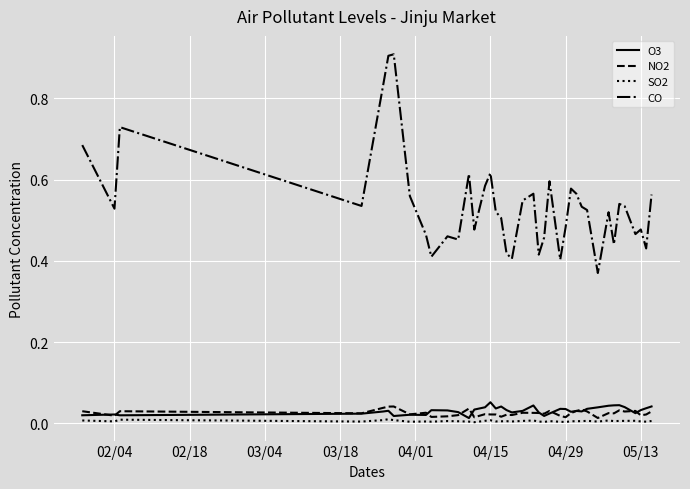

True or false: CO and O3 intersect in this chart.

False